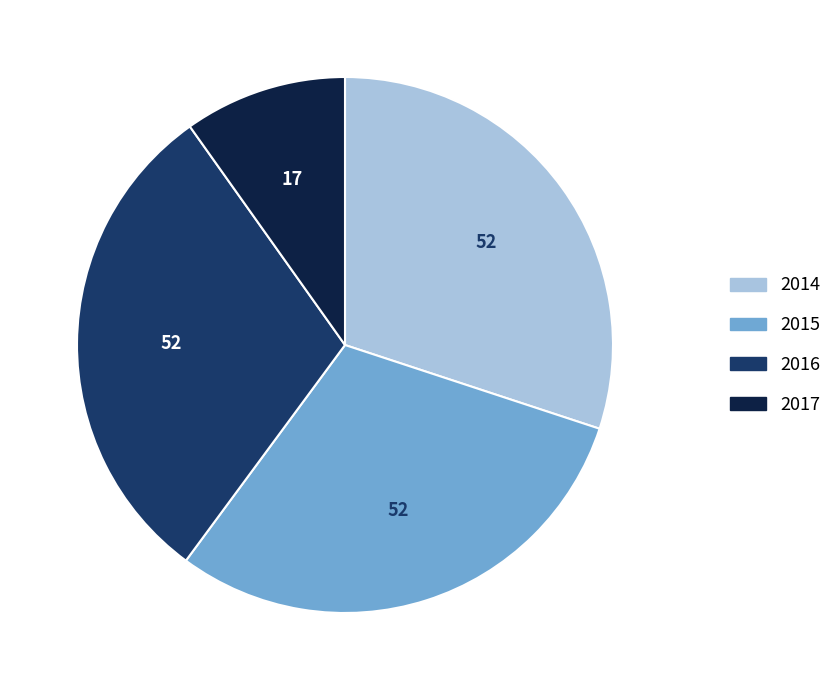

The 2016 slice represents 44% of the pie. True or false?

False